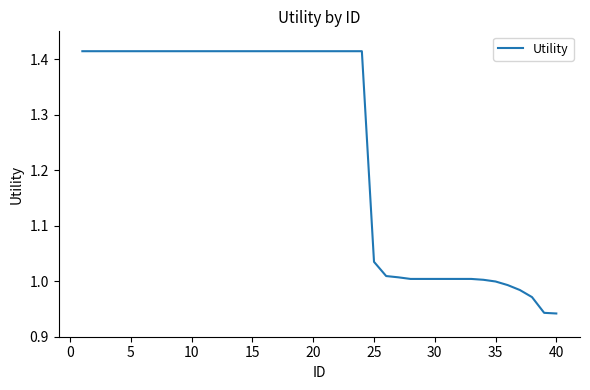

What is the difference between the maximum and minimum values?

0.5